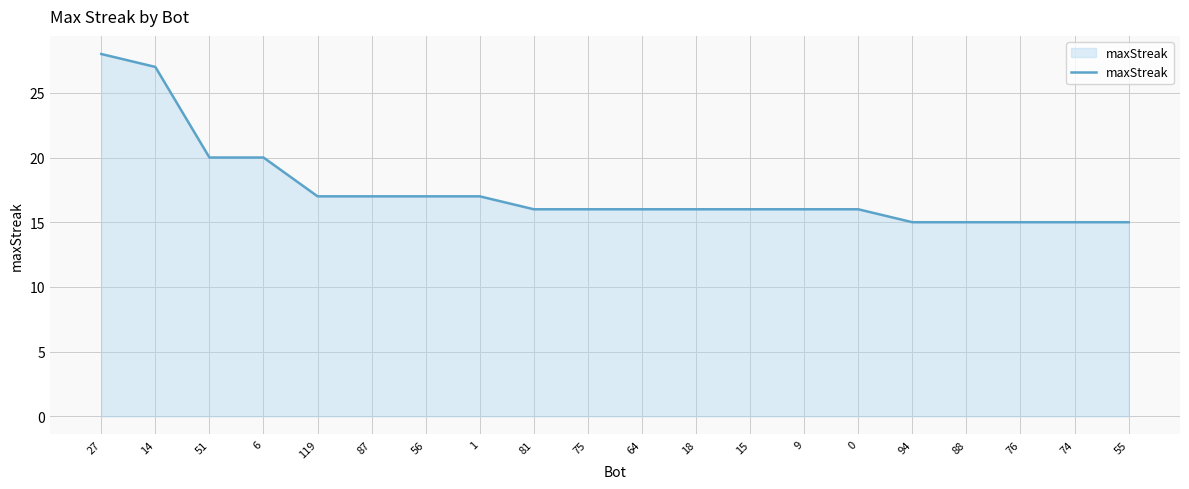

What position from the left is 94?

16